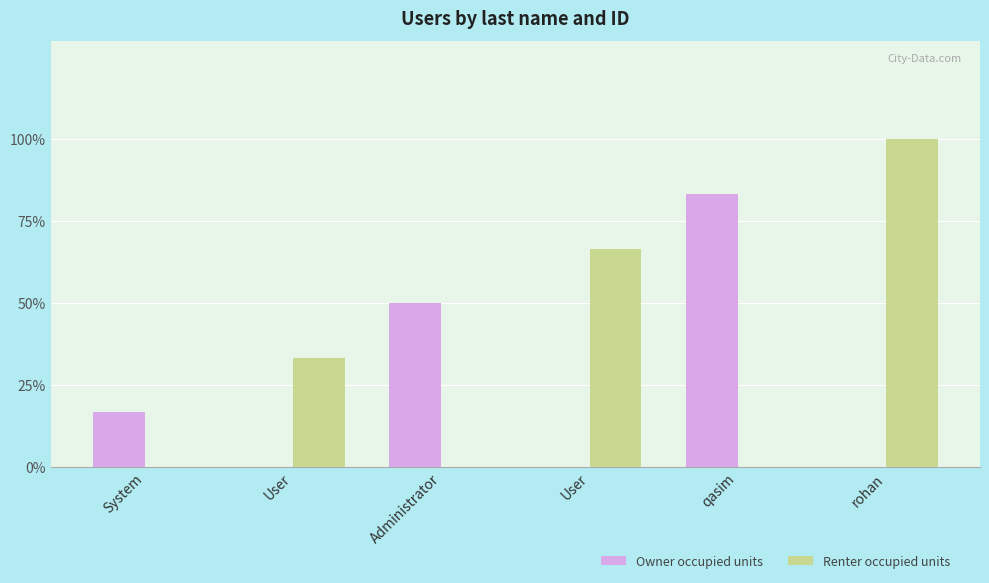

What is the label of the 5th bar from the right?

User